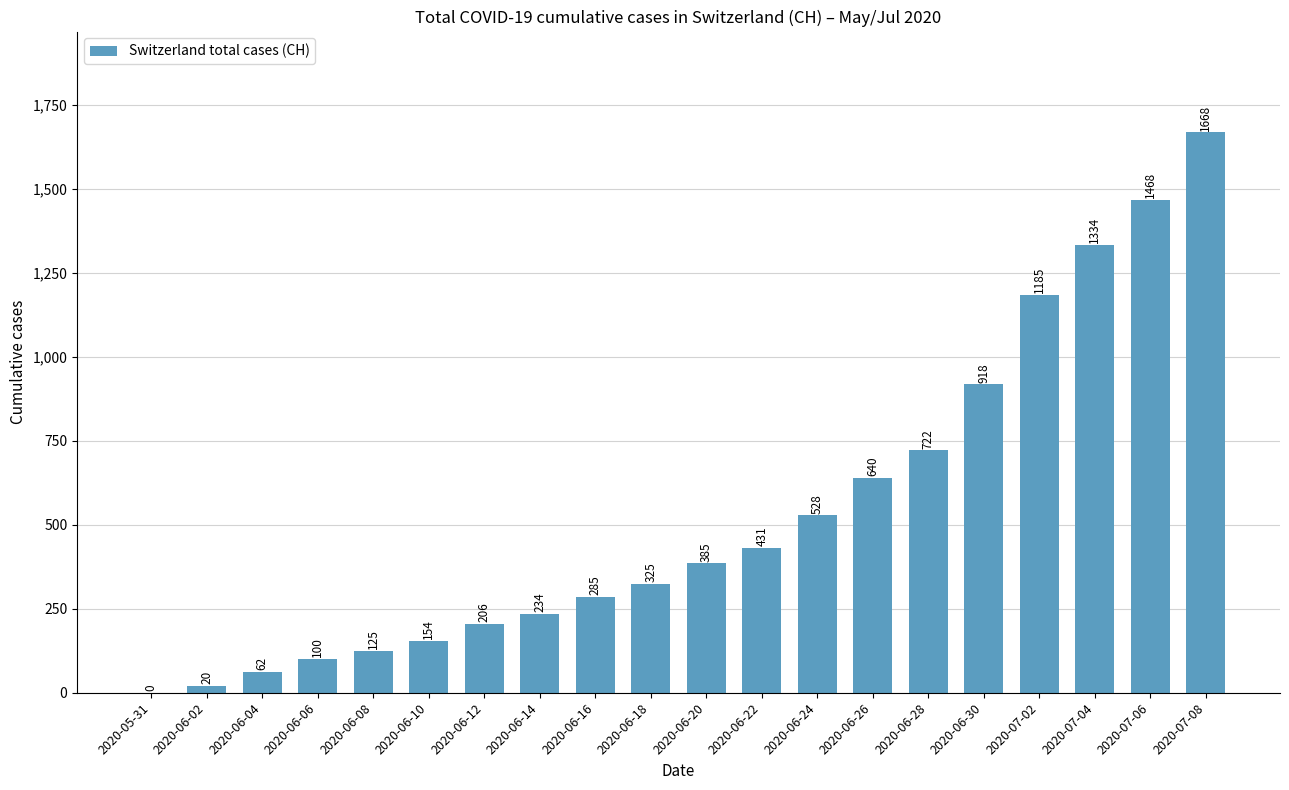

How many series are shown in this chart?

1